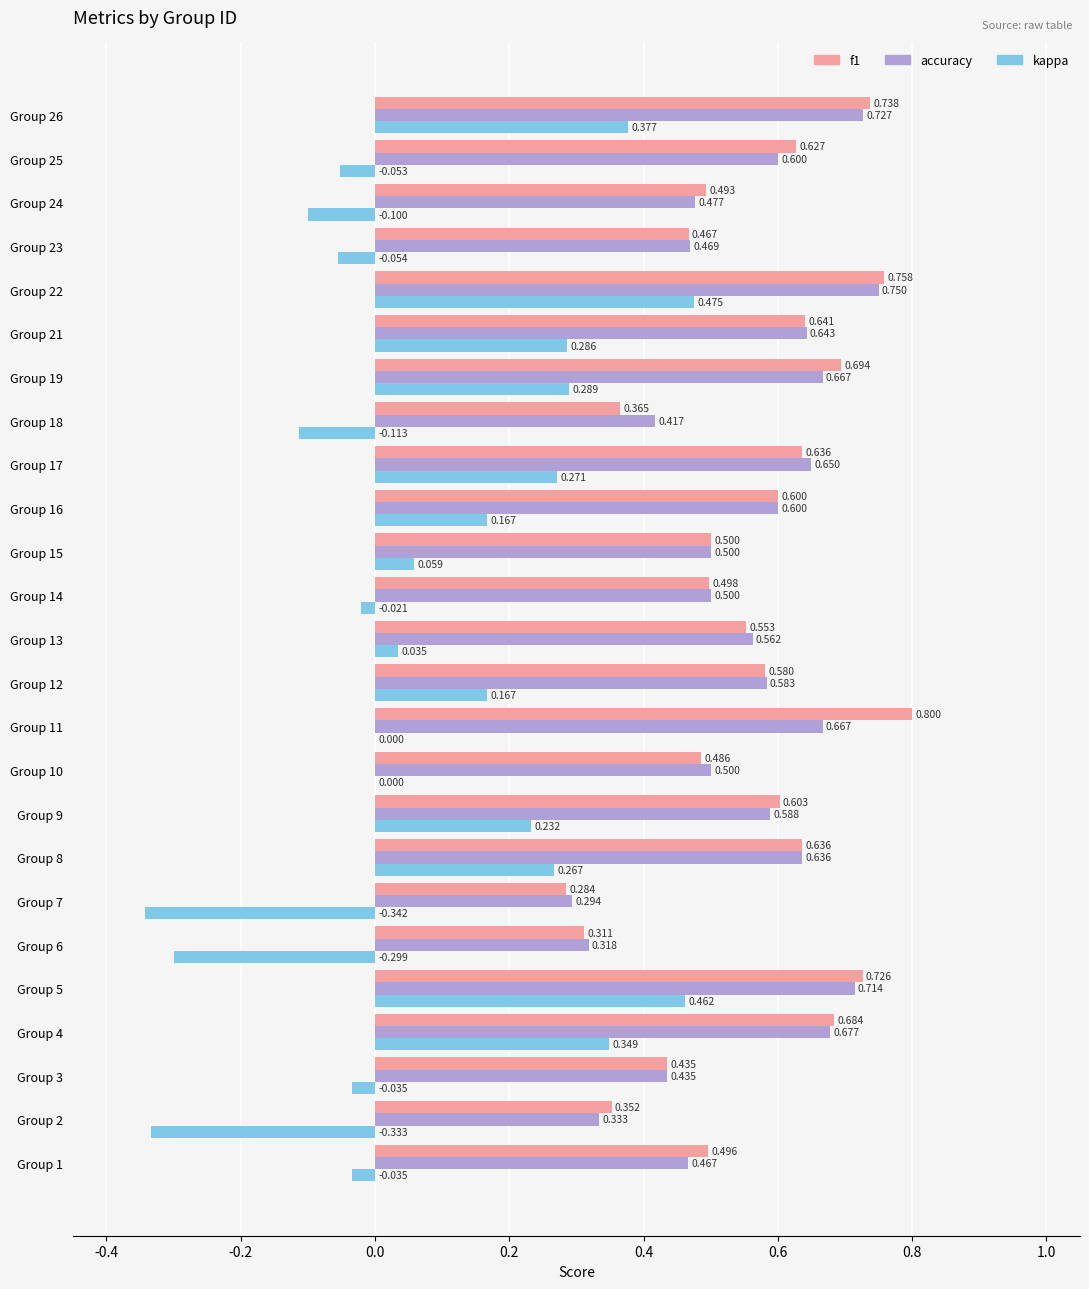

Is the value of accuracy at Group 12 greater than the value of kappa at Group 25?

Yes